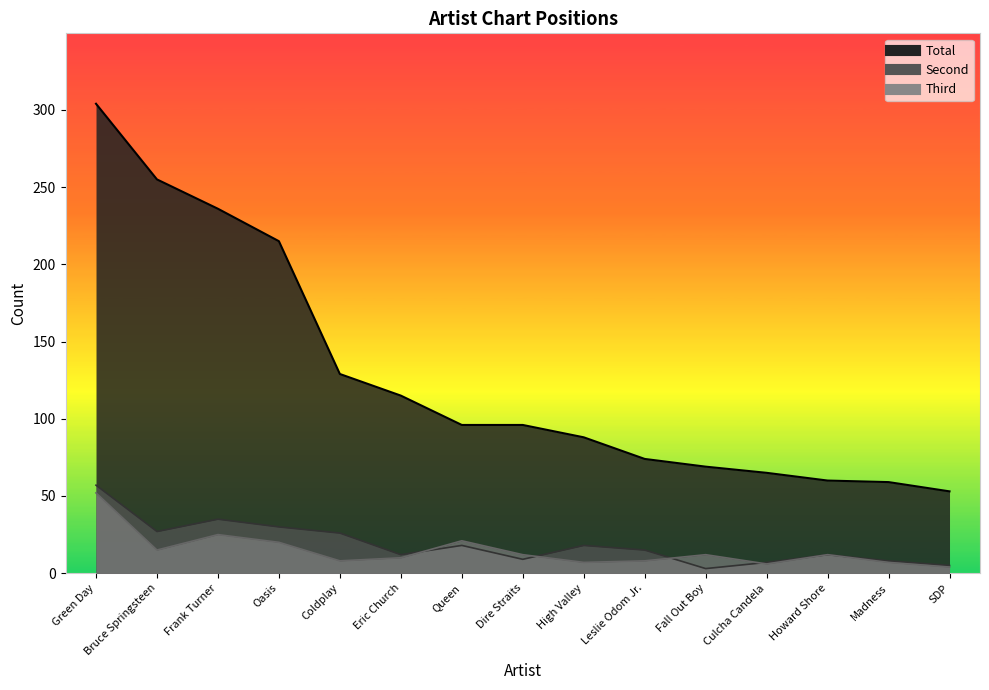

How many lines are shown in the chart?

3